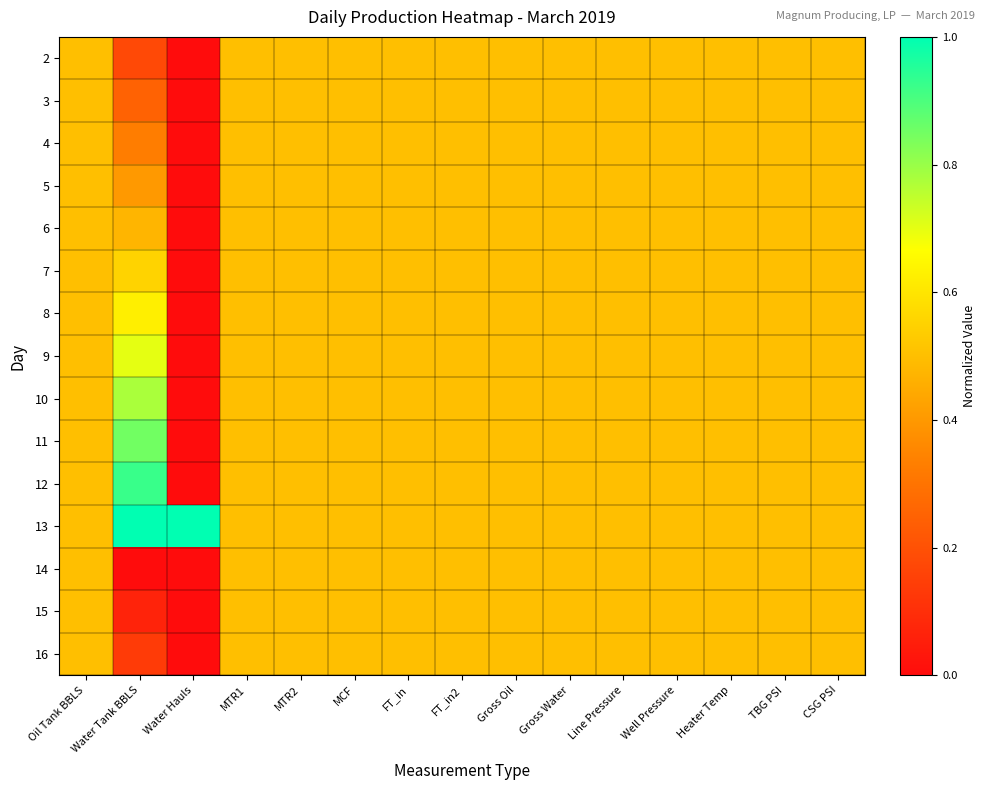

What is the total value across all series at Gross Oil?

7.5